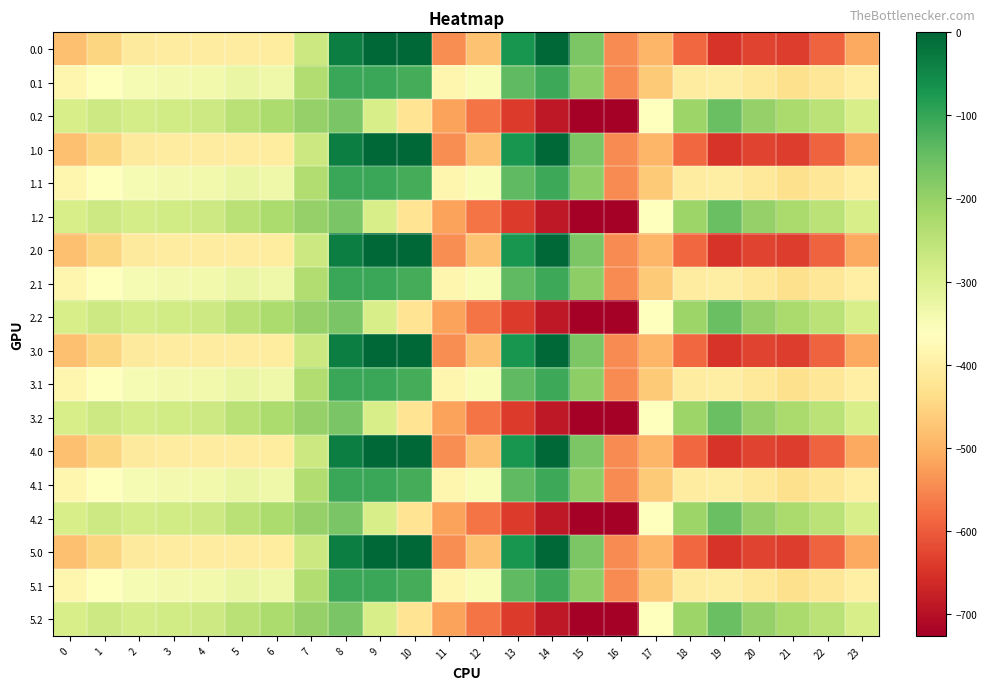

Which label corresponds to the largest value in the chart?

9